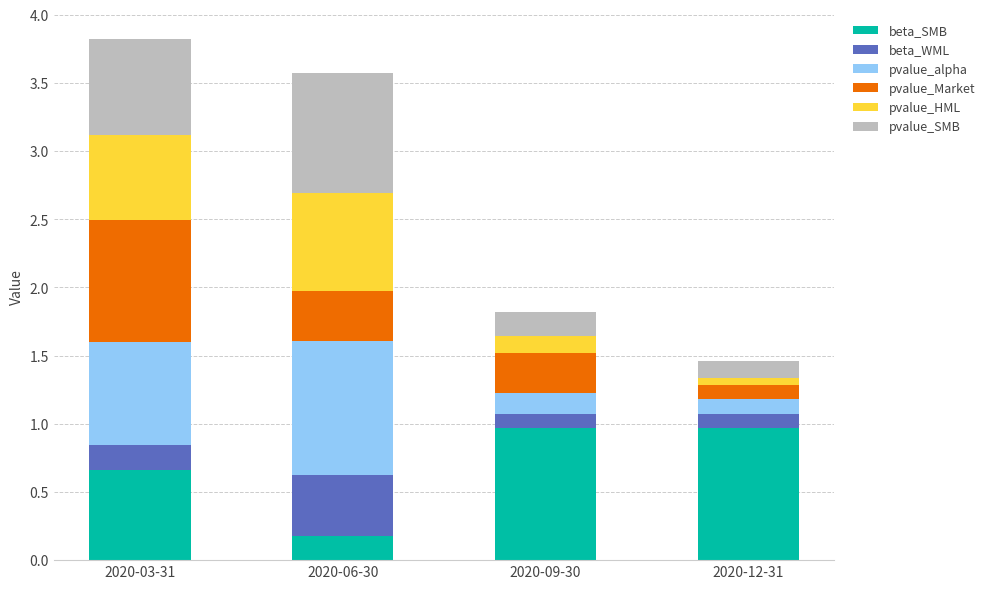

At which label does beta_SMB reach its minimum?

2020-06-30